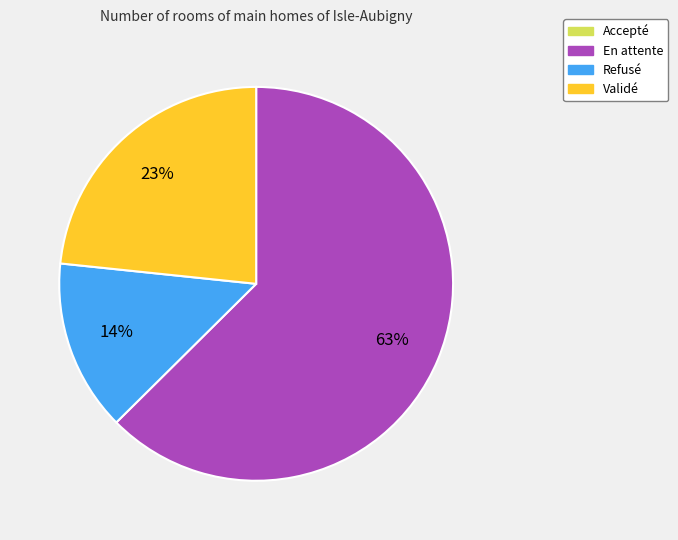

Combined, do Validé and En attente account for over 50%?

Yes